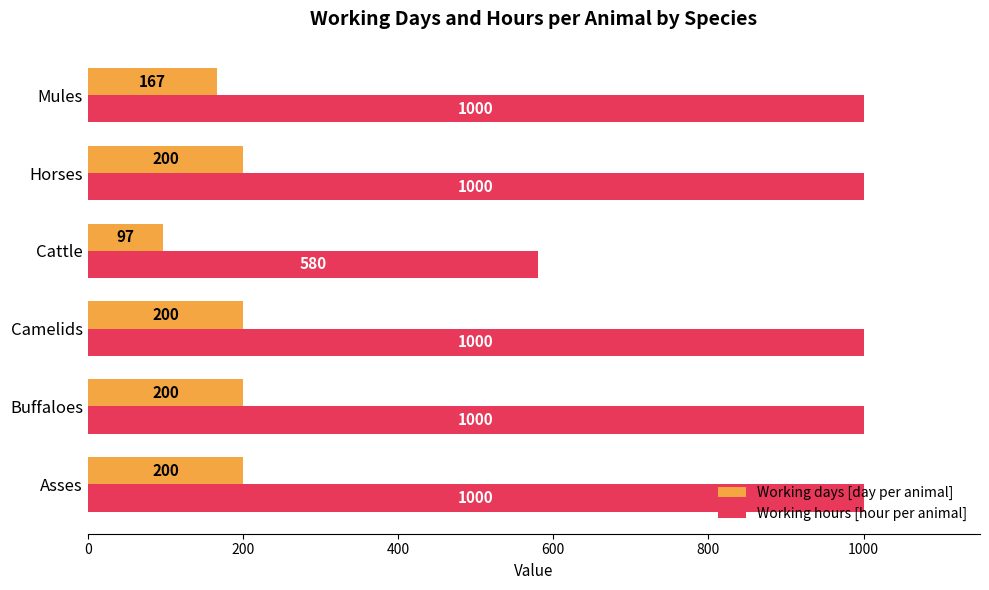

What is the difference between the maximum and minimum values in the Working hours [hour per animal] series?

420.0